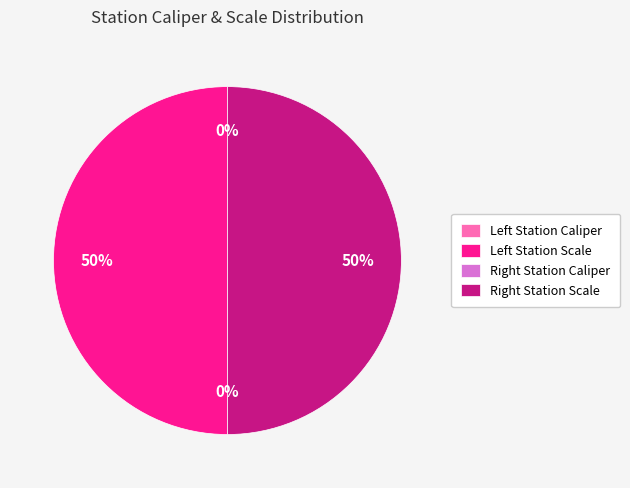

To the nearest percent, what is the average slice percentage?

25%